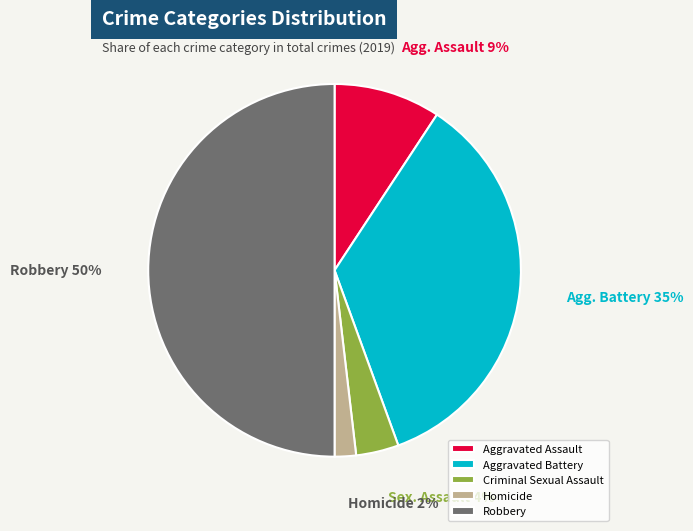

Rank the categories by value from highest to lowest.

Robbery, Aggravated Battery, Aggravated Assault, Criminal Sexual Assault, Homicide